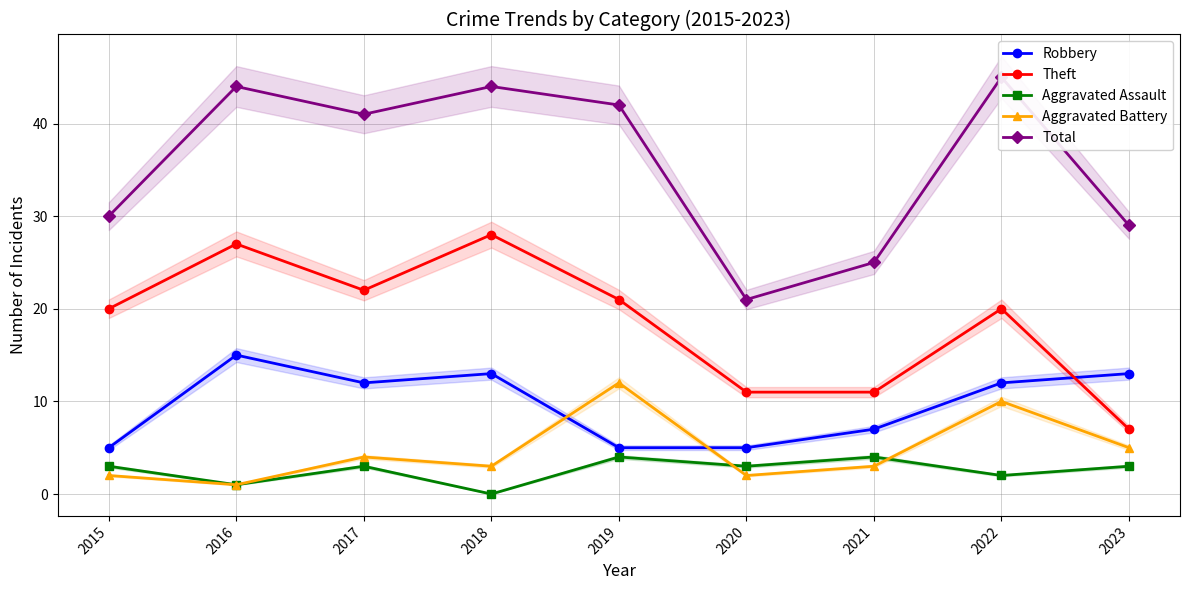

What is the maximum value shown in the chart?

45